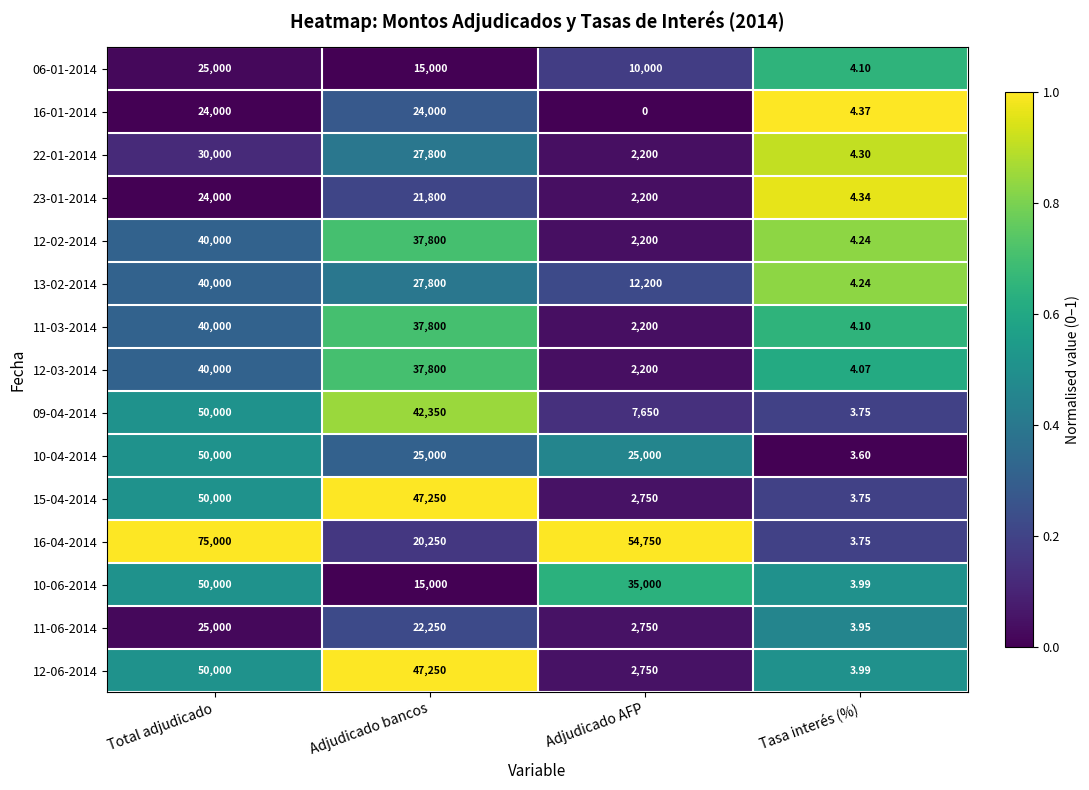

Rank the categories by 12-06-2014 value from highest to lowest.

Total adjudicado, Adjudicado bancos, Adjudicado AFP, Tasa interés (%)